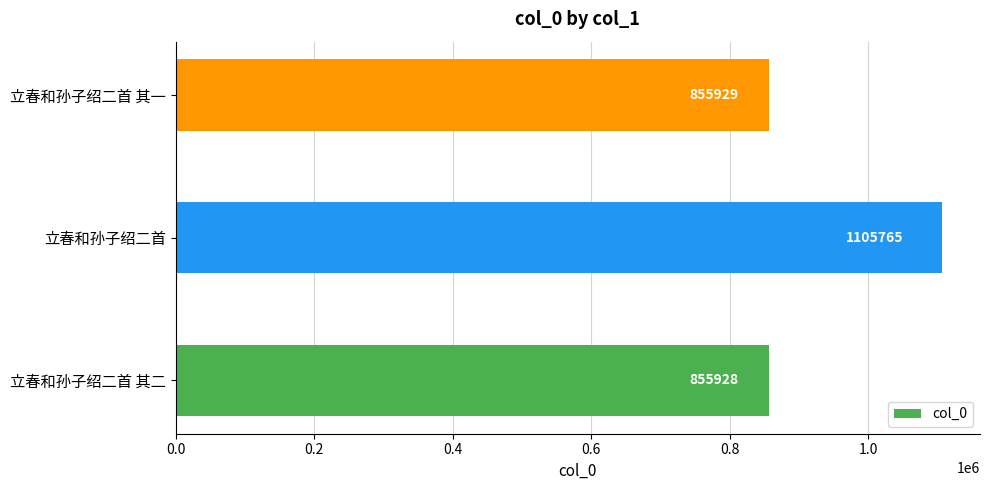

What is the minimum value shown in the chart?

855928